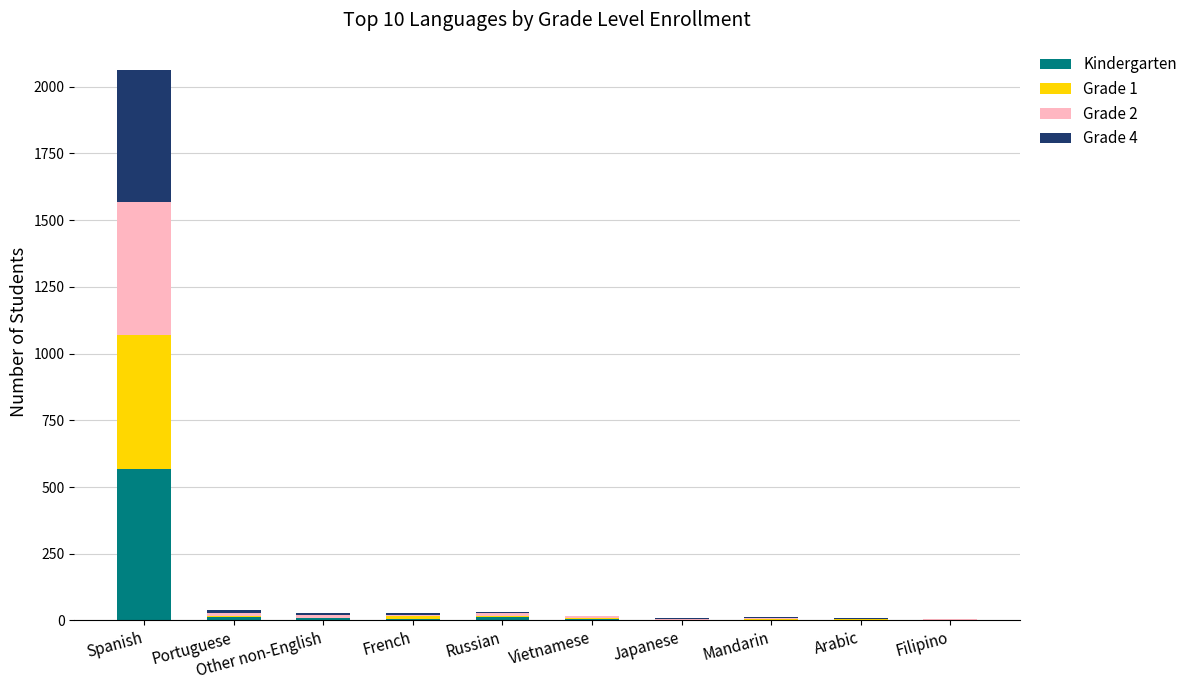

At which category is the sum across all series the highest?

Spanish